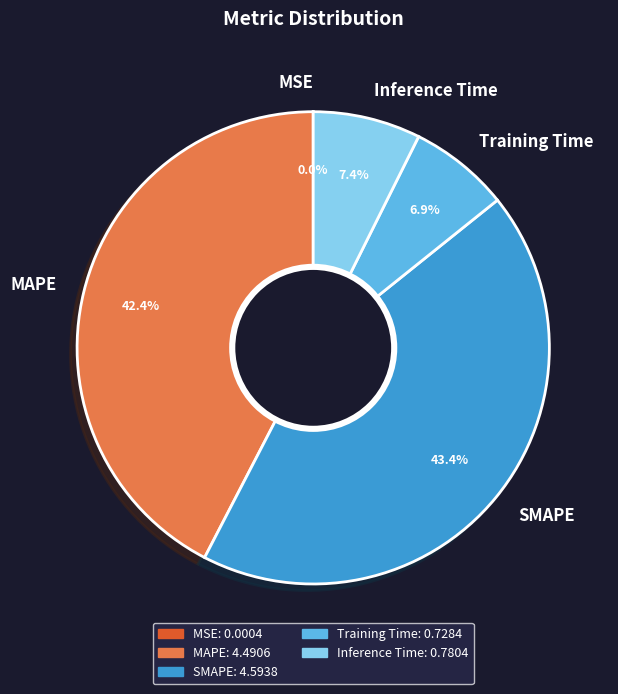

To the nearest percent, what is the difference between the largest and smallest slice percentages?

43%